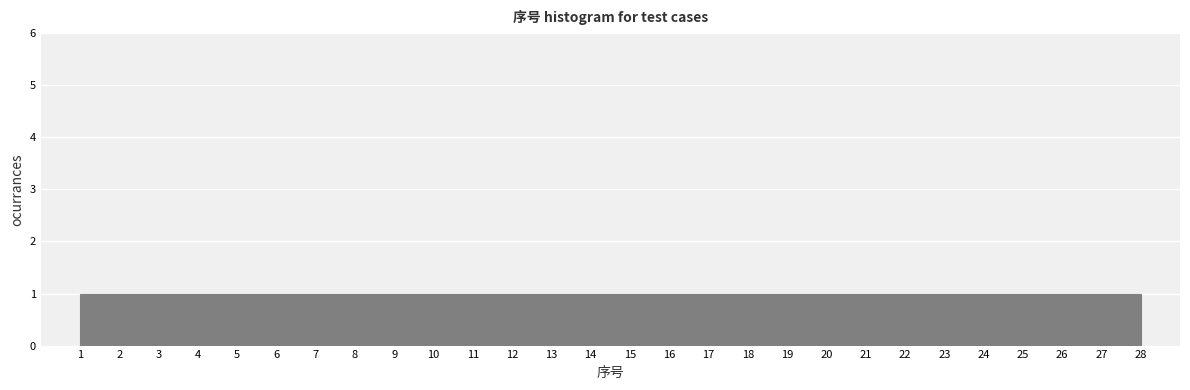

Reading left to right, transcribe this chart: for each bar, give the range it covers on the x-axis and its height. Neither the bar edges nor the heights are printed on the chart, so give them approximately, as read against the axes.

1.0 to 2.0: 1
2.0 to 2.9: 1
2.9 to 3.9: 1
3.9 to 4.9: 1
4.9 to 5.8: 1
5.8 to 6.8: 1
6.8 to 7.8: 1
7.8 to 8.7: 1
8.7 to 9.7: 1
9.7 to 10.6: 1
10.6 to 11.6: 1
11.6 to 12.6: 1
12.6 to 13.5: 1
13.5 to 14.5: 1
14.5 to 15.5: 1
15.5 to 16.4: 1
16.4 to 17.4: 1
17.4 to 18.4: 1
18.4 to 19.3: 1
19.3 to 20.3: 1
20.3 to 21.3: 1
21.3 to 22.2: 1
22.2 to 23.2: 1
23.2 to 24.1: 1
24.1 to 25.1: 1
25.1 to 26.1: 1
26.1 to 27.0: 1
27.0 to 28.0: 1